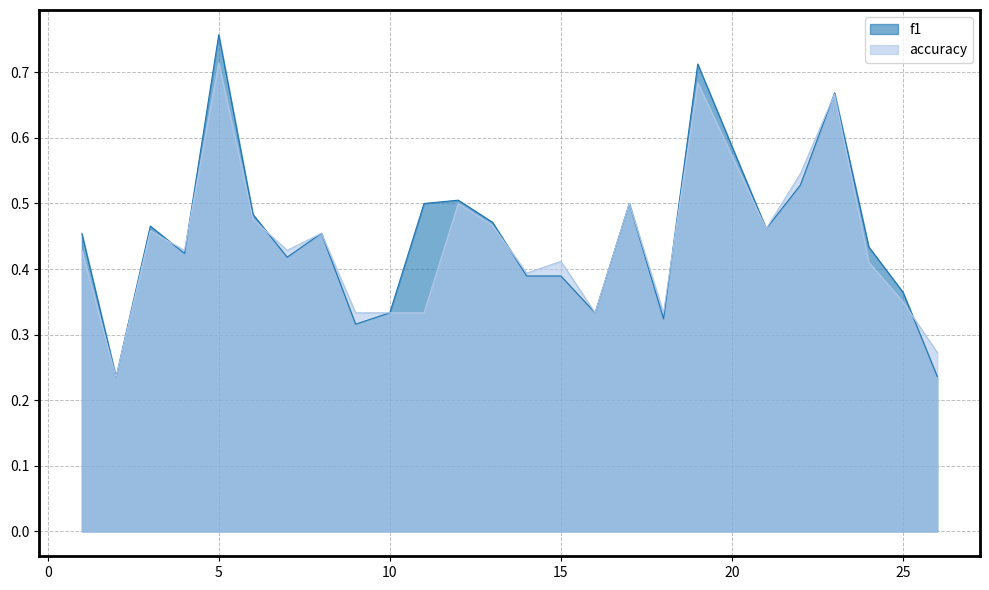

What is the value of the f1 point at the 22nd from the left?

0.7